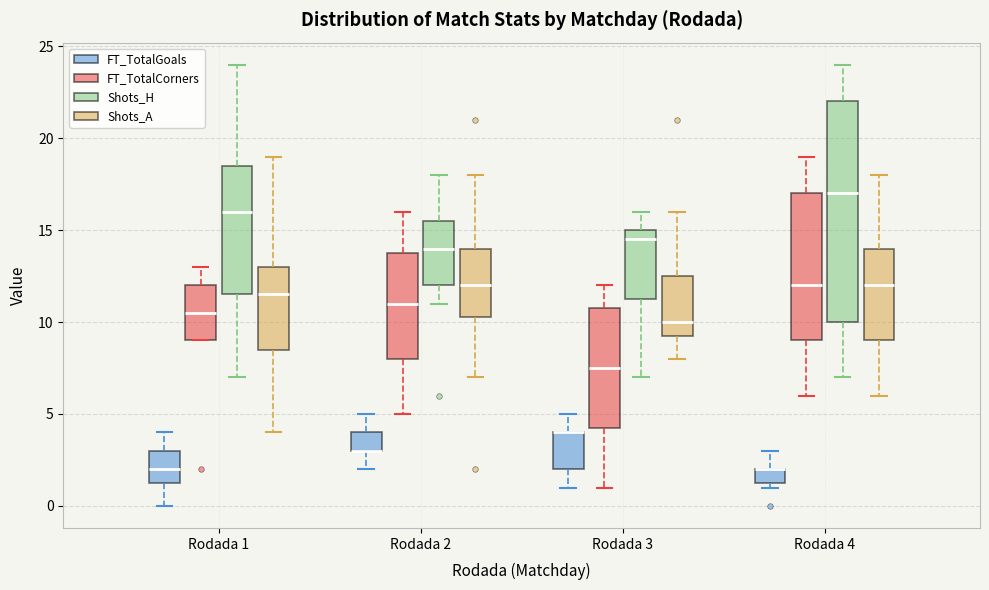

Reading left to right, read every box against the y-axis: the position of its median line, the range the box covers, and the ends of its whiskers. The values are not printed on the chart, so give them approximately, as read against the axis.

Rodada 1 (FT_TotalGoals): median 2.0, box 1.5 to 3.0, whiskers 0.0 to 4.0
Rodada 1 (FT_TotalCorners): median 10.5, box 9.0 to 12.0, whiskers 9.0 to 13.0
Rodada 1 (Shots_H): median 16.0, box 11.5 to 18.5, whiskers 7.0 to 24.0
Rodada 1 (Shots_A): median 11.5, box 8.5 to 13.0, whiskers 4.0 to 19.0
Rodada 2 (FT_TotalGoals): median 3.0 (drawn on the box's lower edge), box 3.0 to 4.0, whiskers 2.0 to 5.0
Rodada 2 (FT_TotalCorners): median 11.0, box 8.0 to 14.0, whiskers 5.0 to 16.0
Rodada 2 (Shots_H): median 14.0, box 12.0 to 15.5, whiskers 11.0 to 18.0
Rodada 2 (Shots_A): median 12.0, box 10.5 to 14.0, whiskers 7.0 to 18.0
Rodada 3 (FT_TotalGoals): median 4.0 (drawn on the box's upper edge), box 2.0 to 4.0, whiskers 1.0 to 5.0
Rodada 3 (FT_TotalCorners): median 7.5, box 4.5 to 11.0, whiskers 1.0 to 12.0
Rodada 3 (Shots_H): median 14.5, box 11.5 to 15.0, whiskers 7.0 to 16.0
Rodada 3 (Shots_A): median 10.0, box 9.5 to 12.5, whiskers 8.0 to 16.0
Rodada 4 (FT_TotalGoals): median 2.0 (drawn on the box's upper edge), box 1.5 to 2.0, whiskers 1.0 to 3.0
Rodada 4 (FT_TotalCorners): median 12.0, box 9.0 to 17.0, whiskers 6.0 to 19.0
Rodada 4 (Shots_H): median 17.0, box 10.0 to 22.0, whiskers 7.0 to 24.0
Rodada 4 (Shots_A): median 12.0, box 9.0 to 14.0, whiskers 6.0 to 18.0